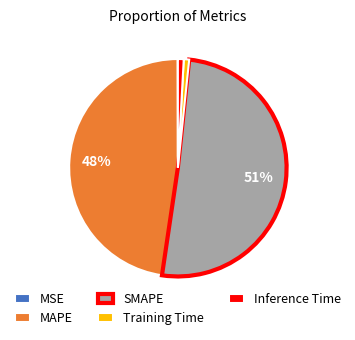

Which slice represents more than half of the pie?

SMAPE